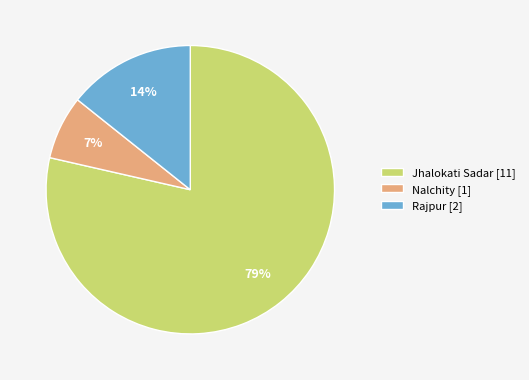

Rank the categories by value from highest to lowest.

Jhalokati Sadar, Rajpur, Nalchity